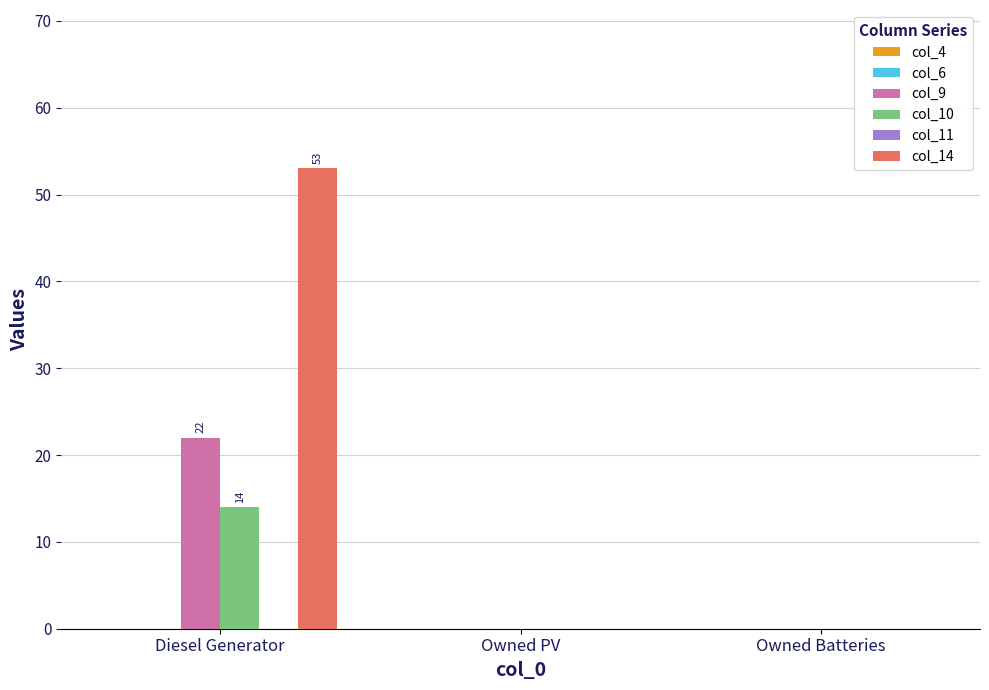

What is the average value of the col_9 series?

7